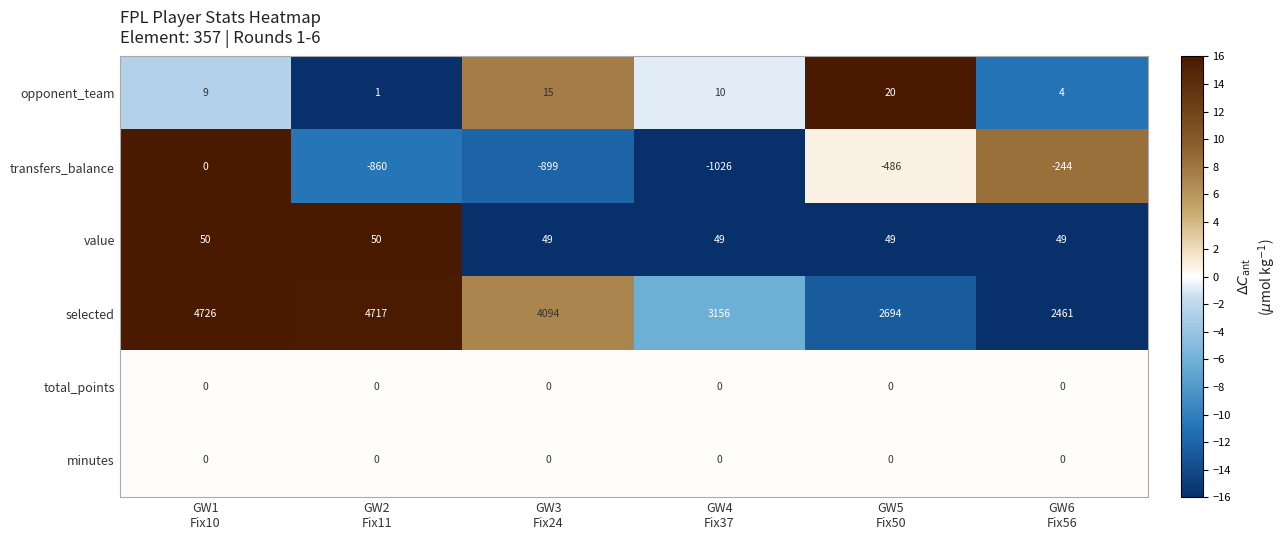

What is the smallest value displayed?

-1026